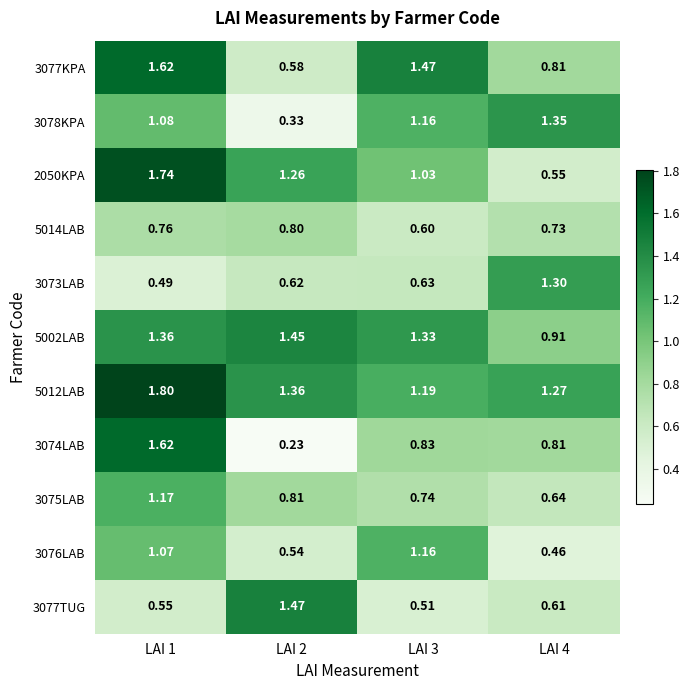

Which series has the widest spread of values?

3074LAB